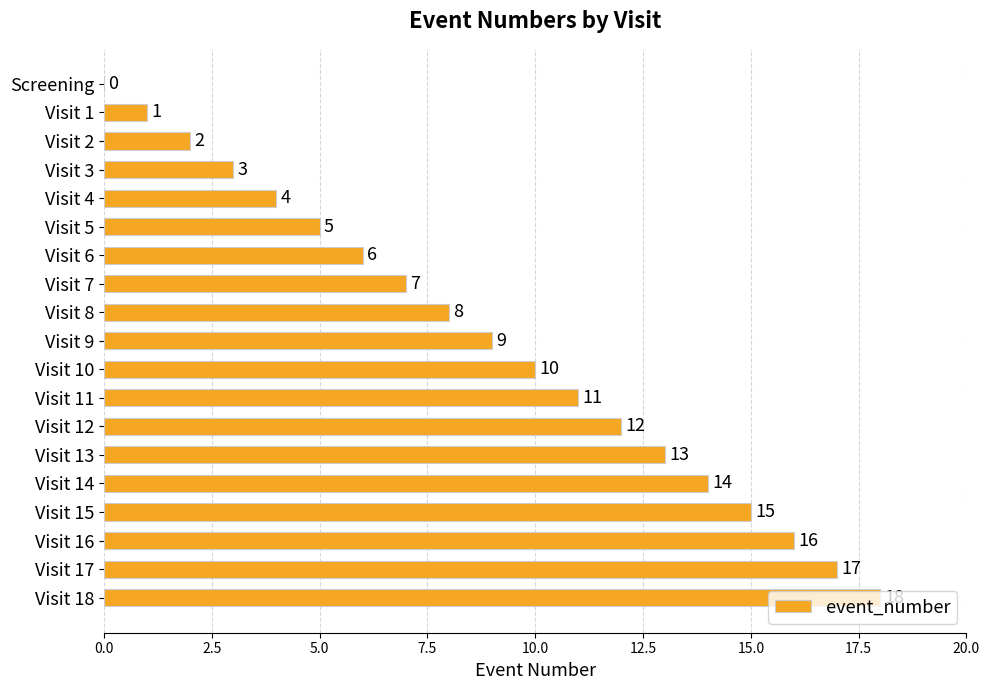

Which category has the highest value across all series?

Visit 18